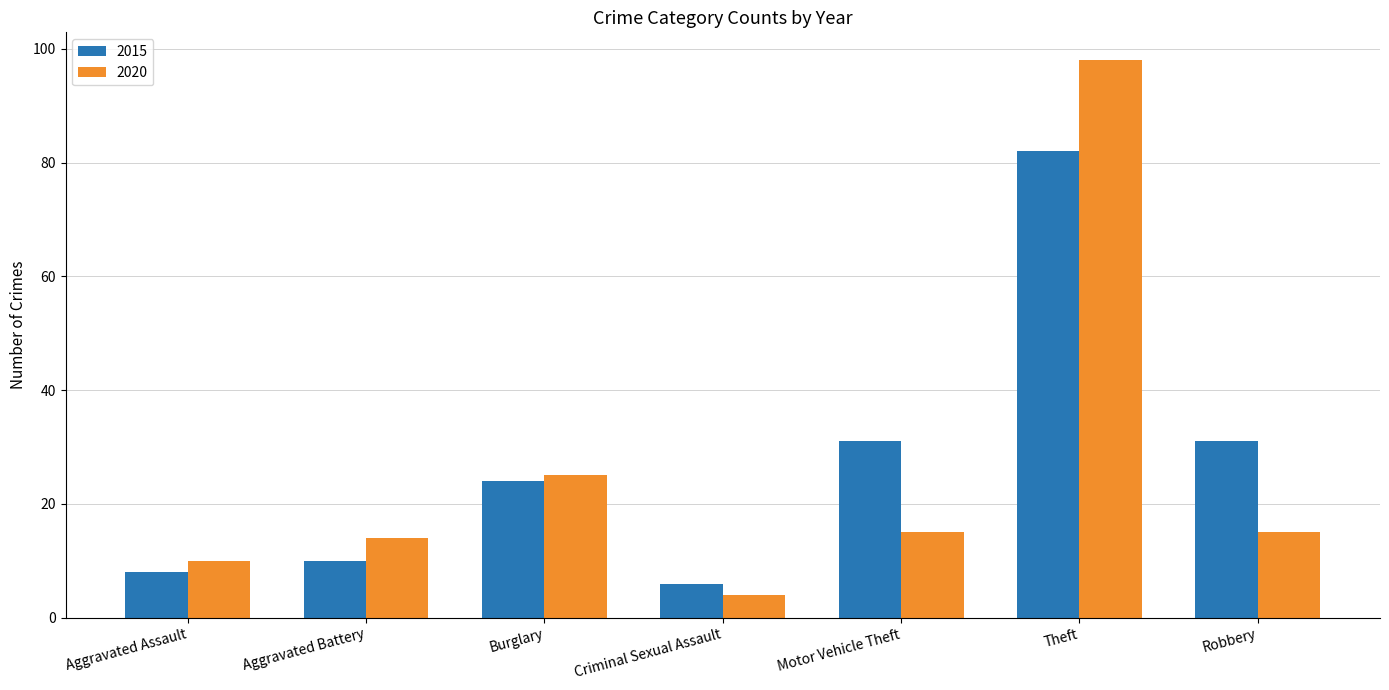

What position from the right is Theft?

2